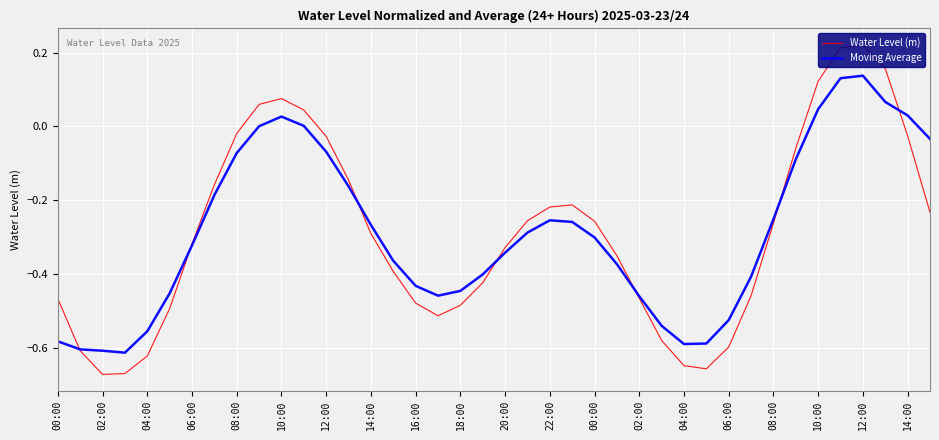

List the series in order of their peak value, highest first.

Water Level (m), Moving Average